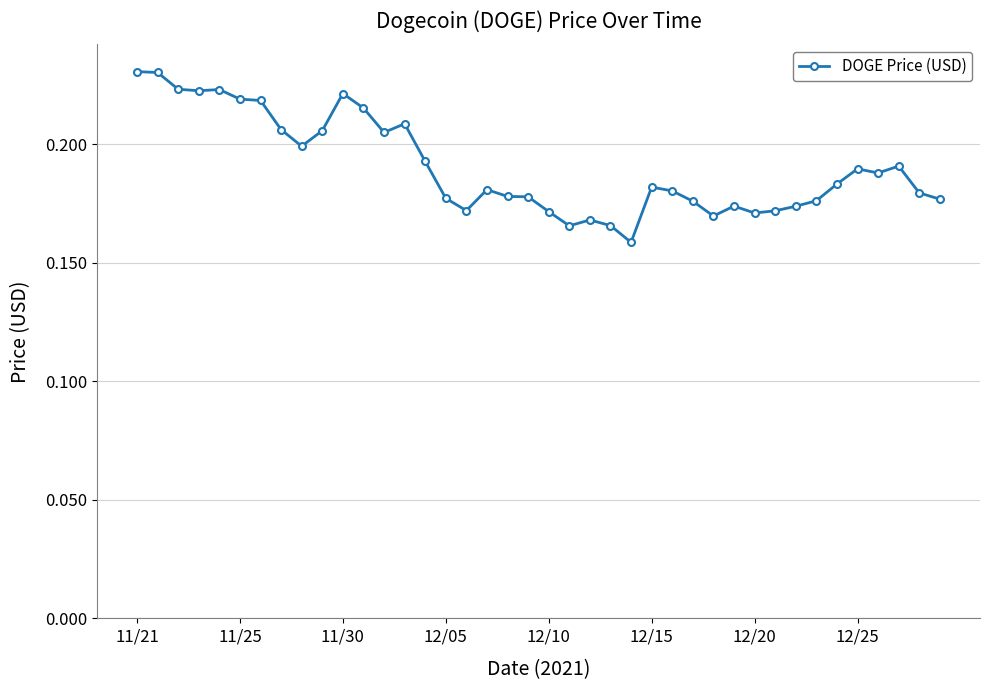

What is the sum of all values?

7.6